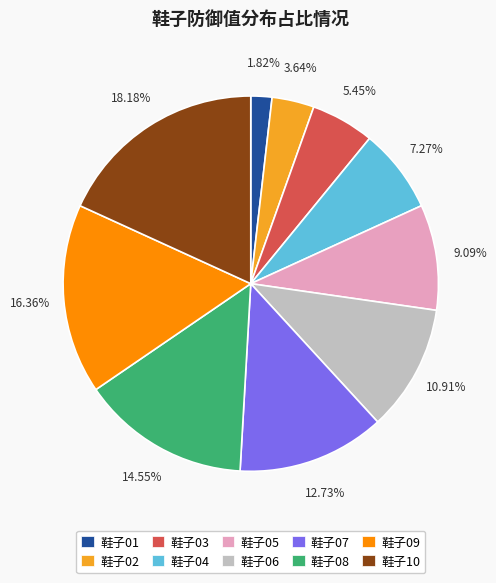

Is there any slice that represents more than half of the pie?

No